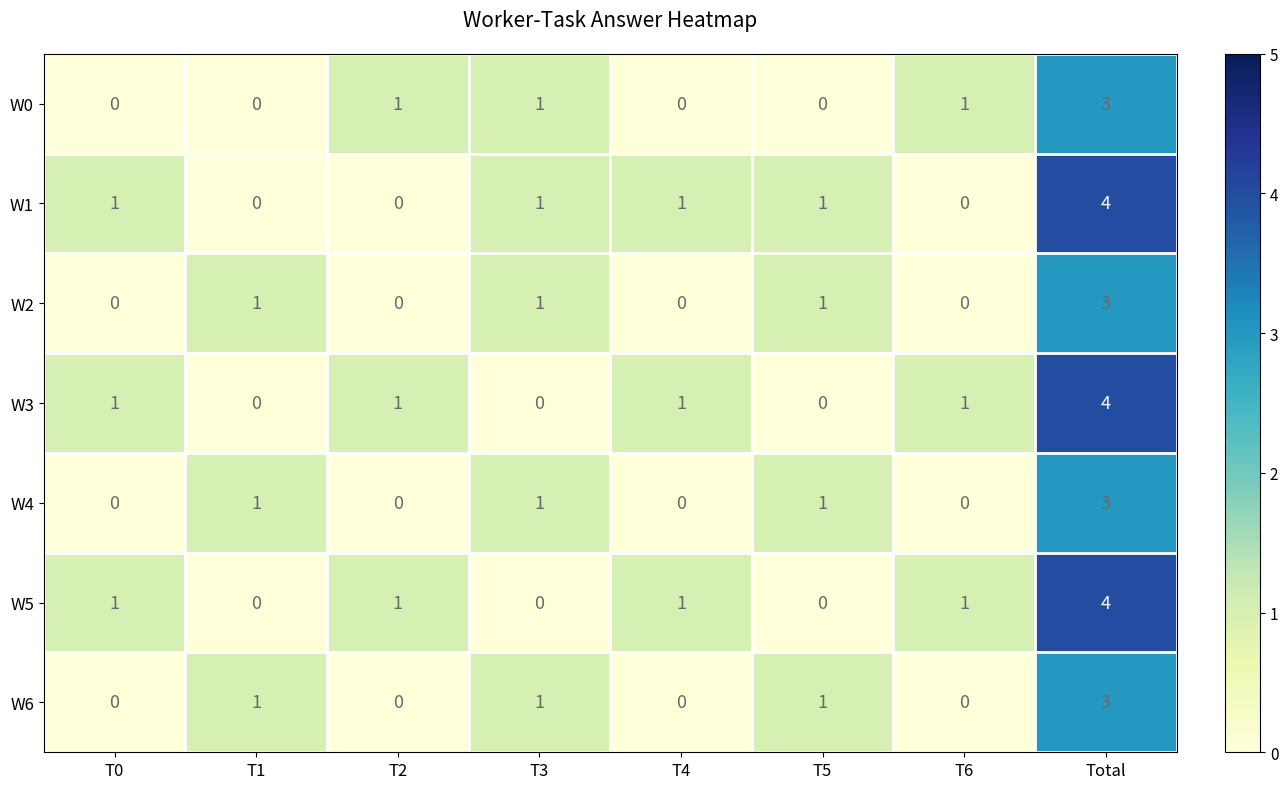

What is the difference between the maximum and second lowest values in the W6 series?

3